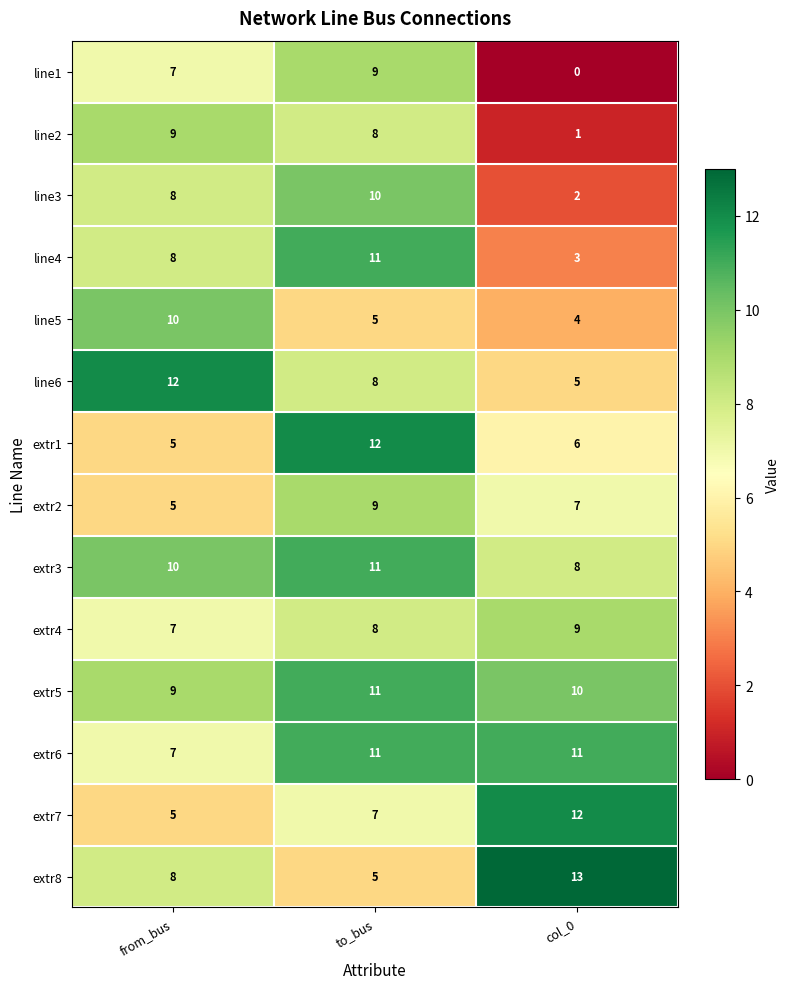

Which series has the largest total across all categories?

extr5